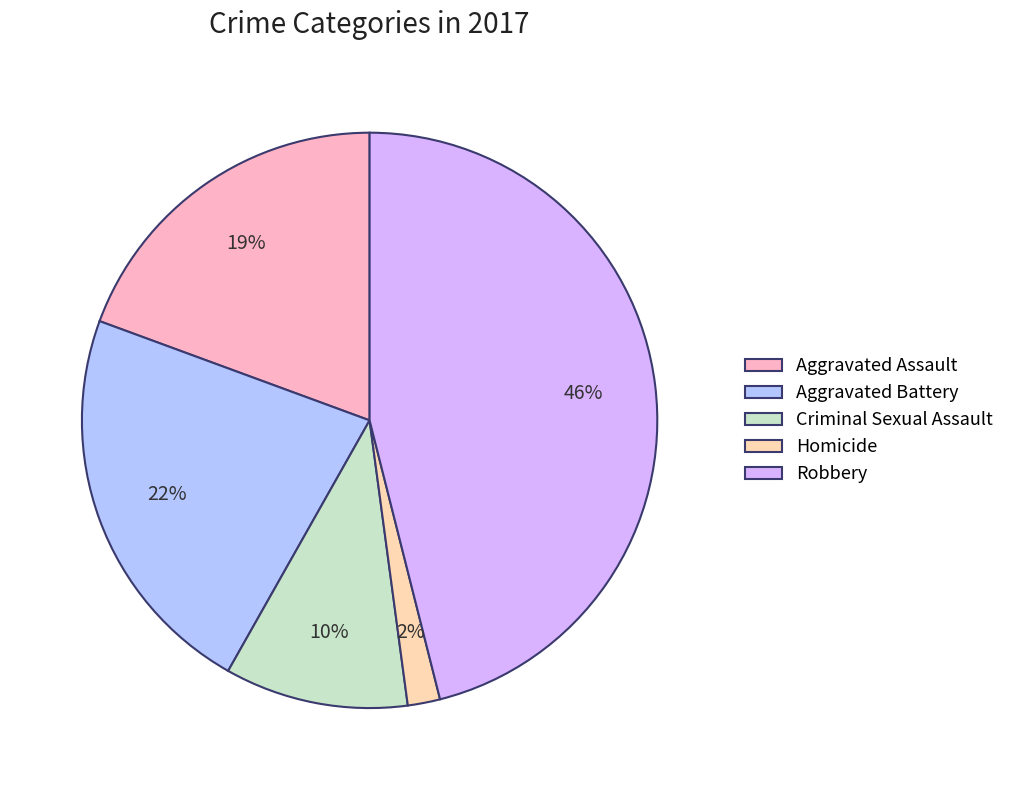

To the nearest percent, what portion does Aggravated Battery represent?

22%